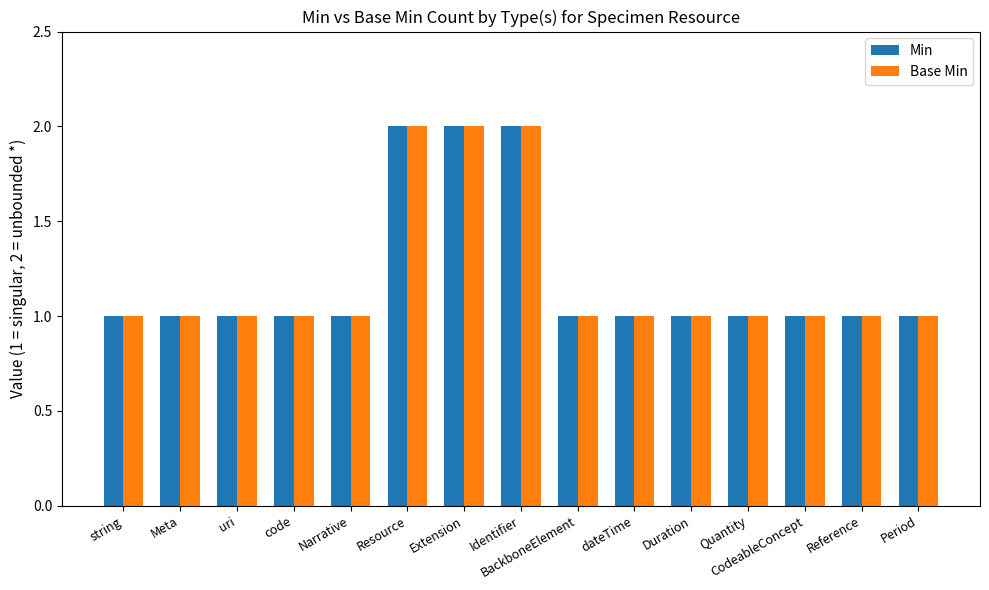

Count the number of categories in the chart.

15